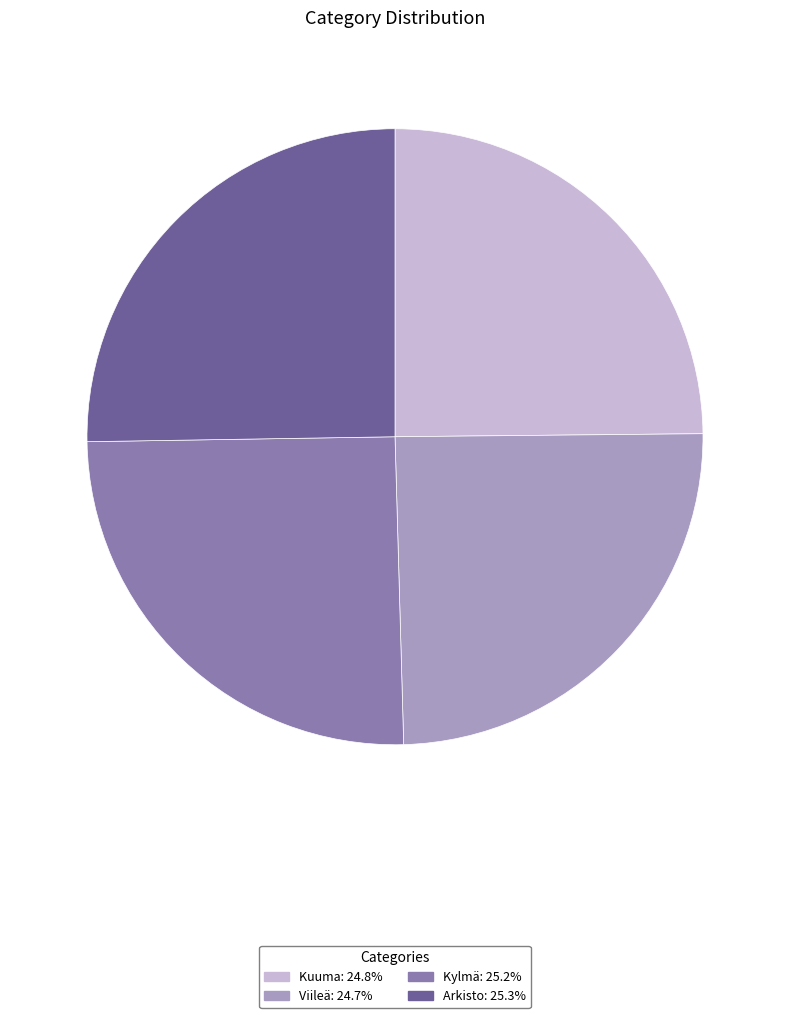

Is there any slice that represents more than half of the pie?

No